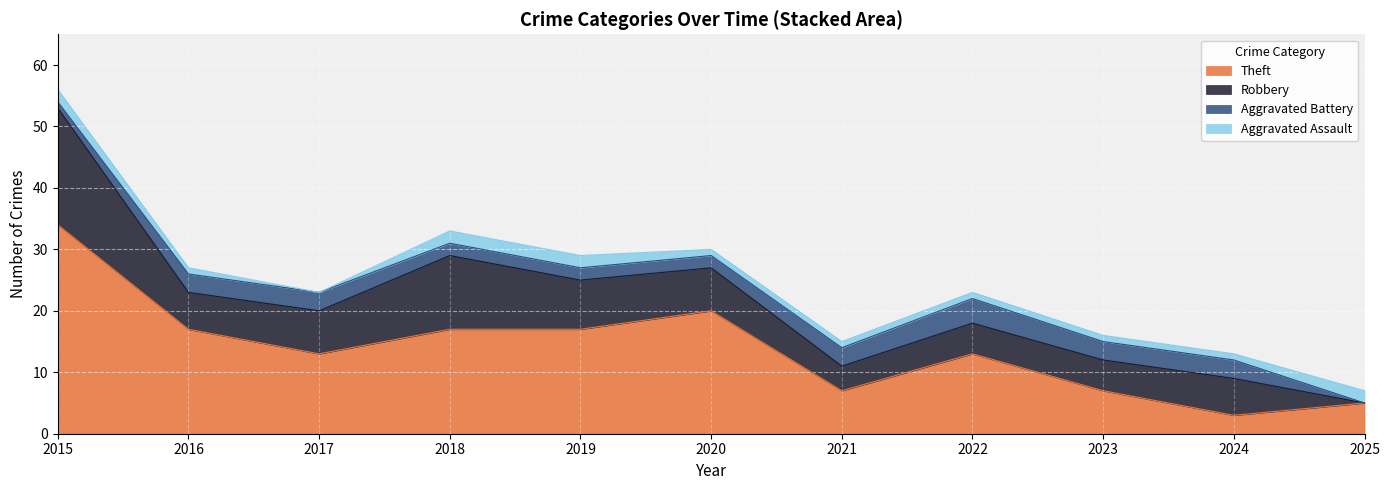

What is the sum of the Total values at 2025 and 2023?

23